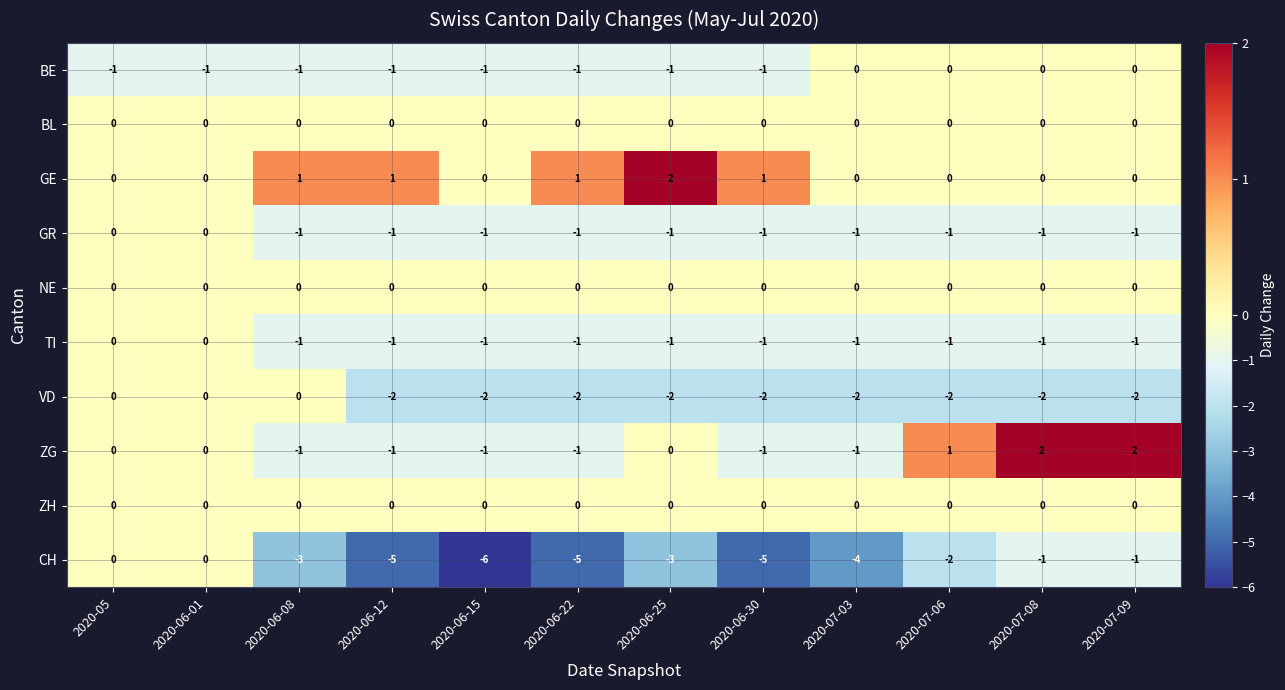

Which series changed the most between 2020-06-01 and 2020-06-25?

CH